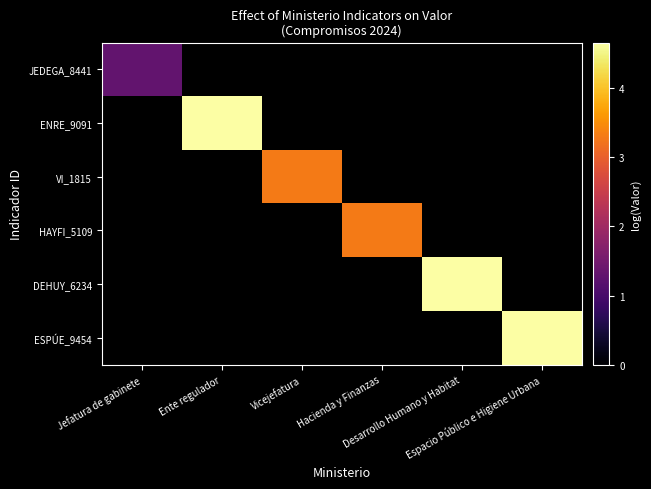

Which has a higher value, Desarrollo Humano y Habitat or Espacio Público e Higiene Urbana?

Espacio Público e Higiene Urbana